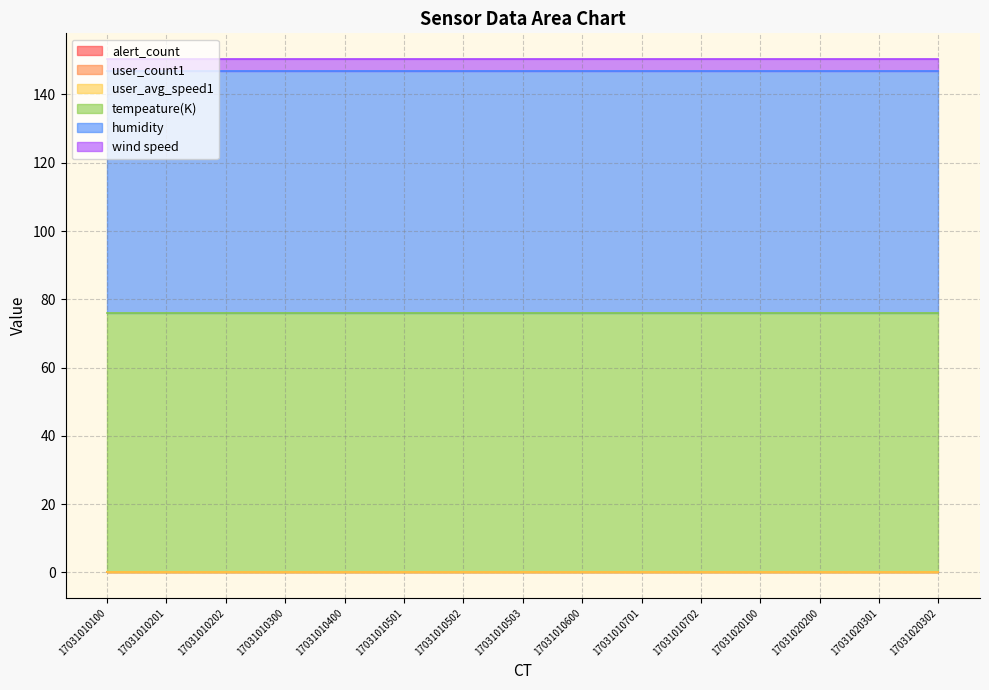

Rank the series at 17031010600 from lowest to highest value.

alert_count, user_count1, user_avg_speed1, wind speed, humidity, tempeature(K)